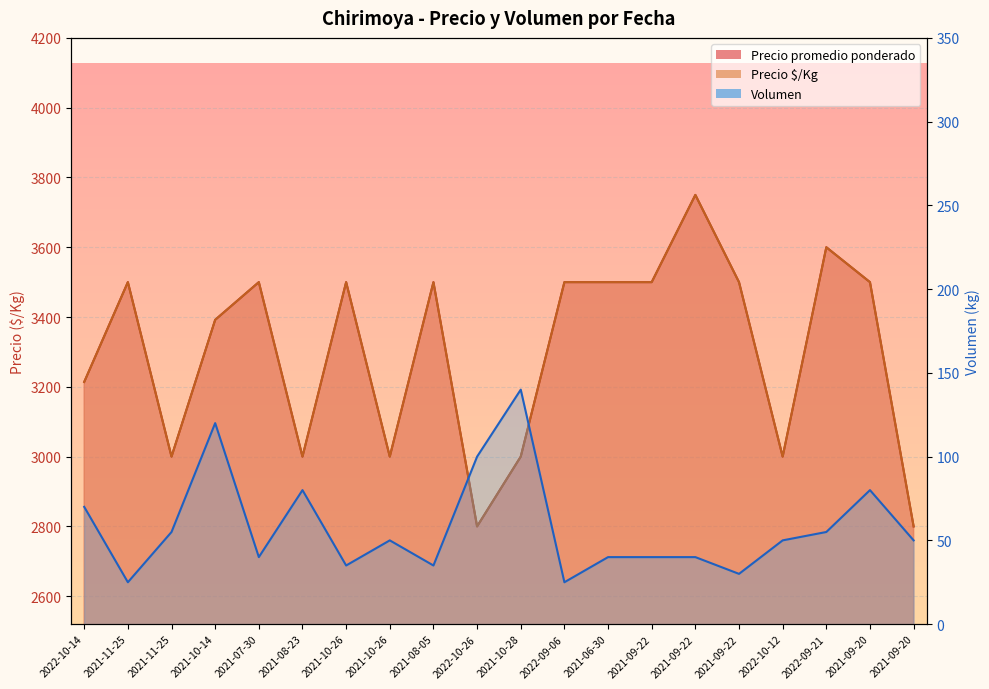

What is the approximate value of Precio promedio ponderado at 2021-09-20, to the nearest 50?

3500